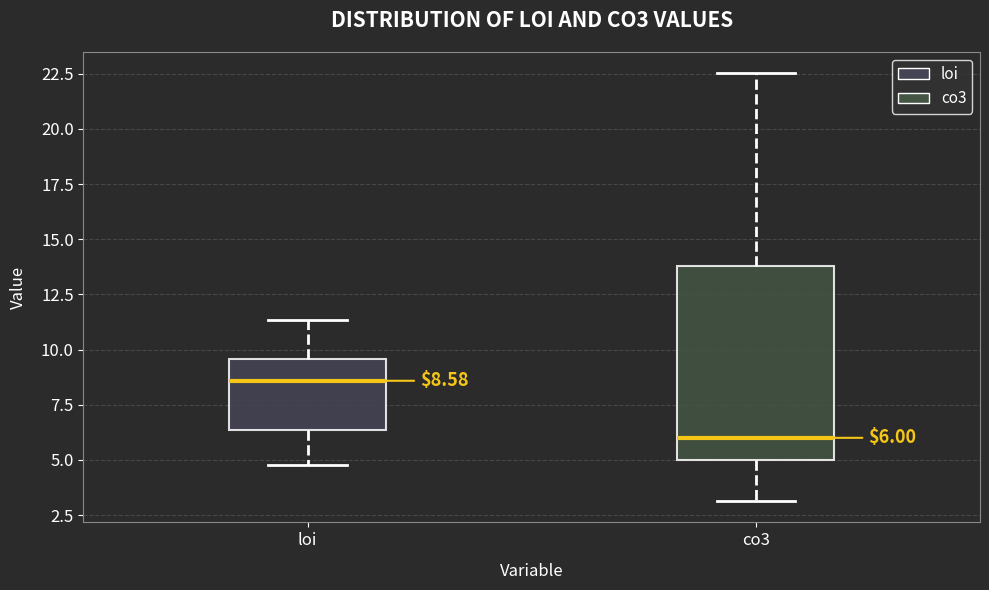

Which box has the lowest median line?

co3